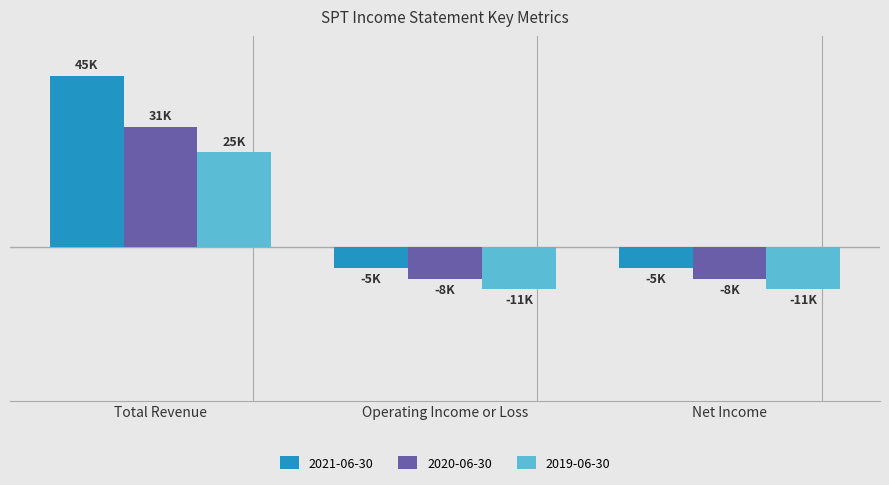

What position from the right is Net Income?

1